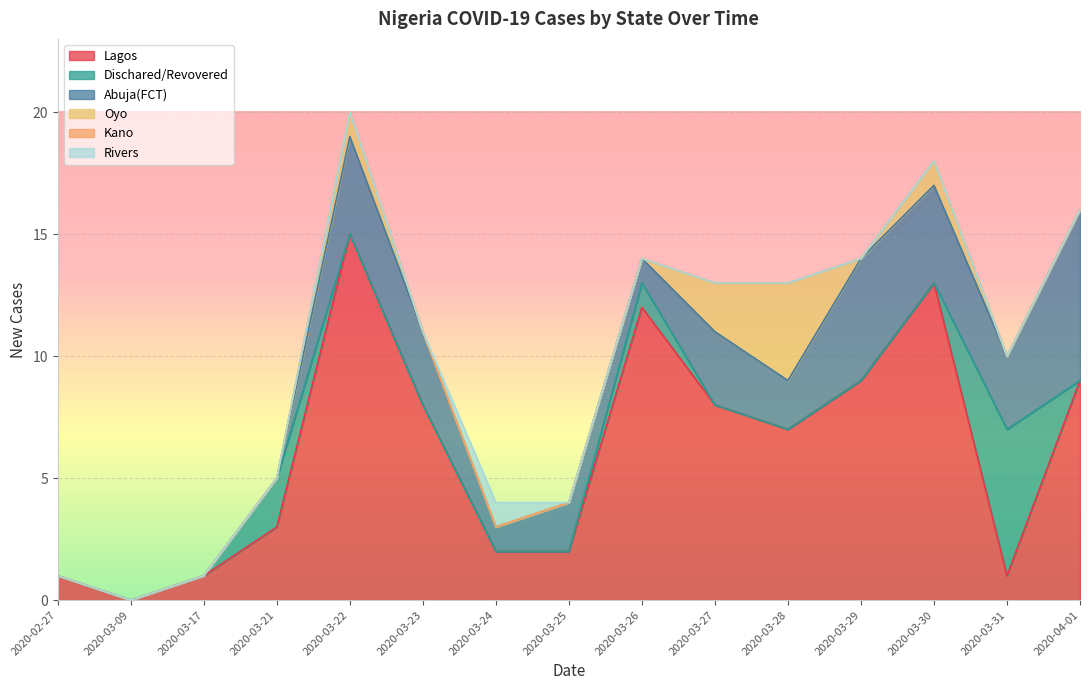

At which label is Dischared/Revovered closest to 3?

2020-03-21